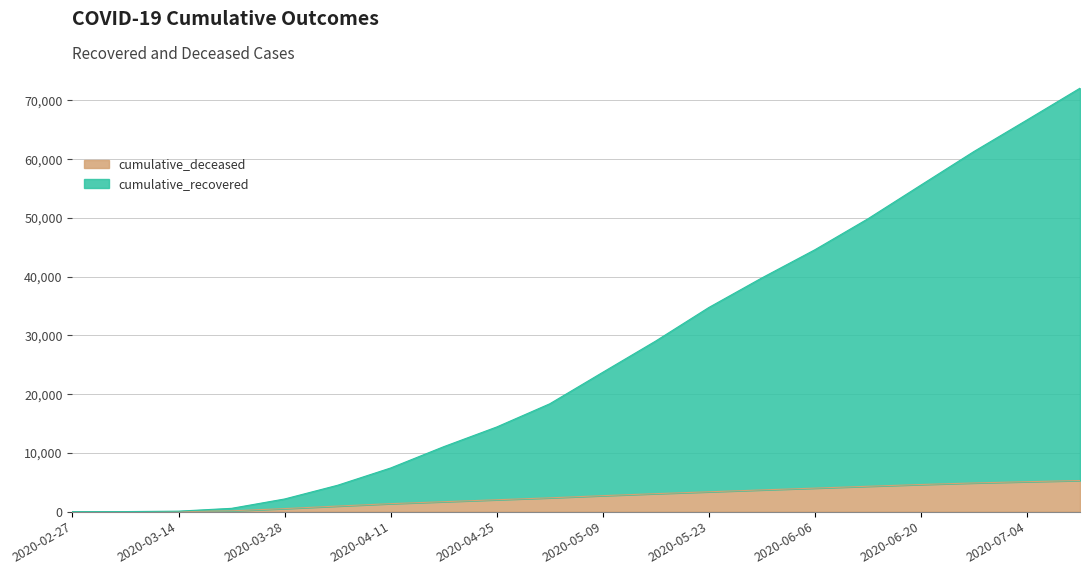

True or false: cumulative_recovered and cumulative_deceased cross at least once.

False